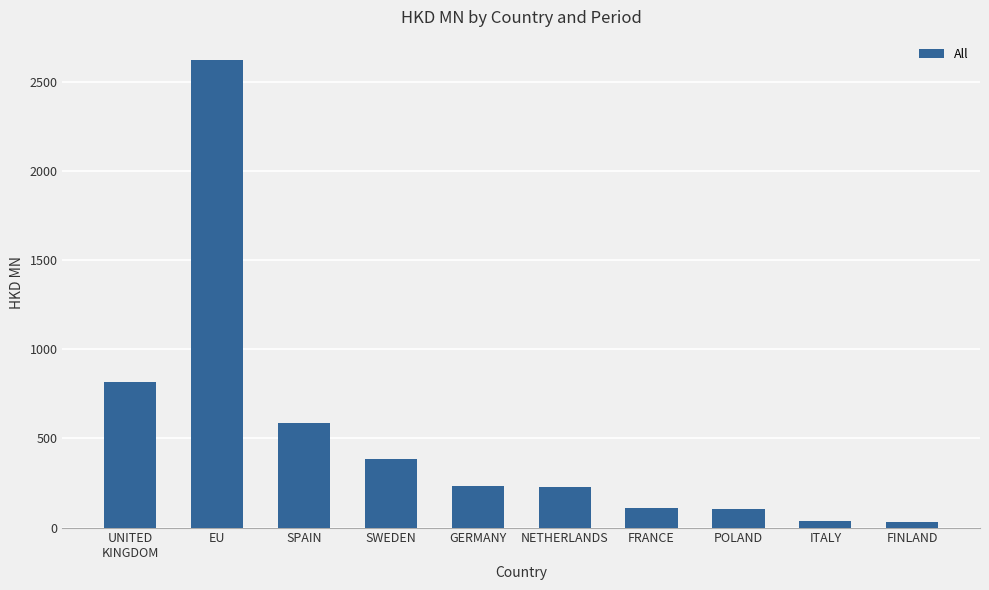

What is the value of the 4th bar from the left?

386.9